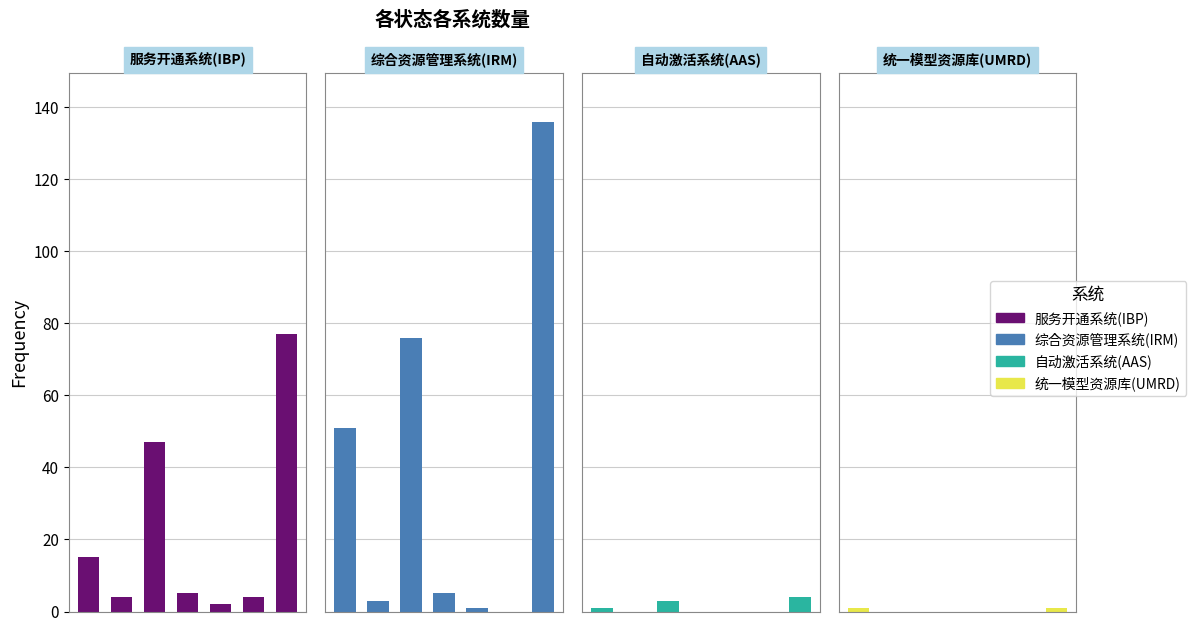

How many values in the IRM series exceed 5?

3